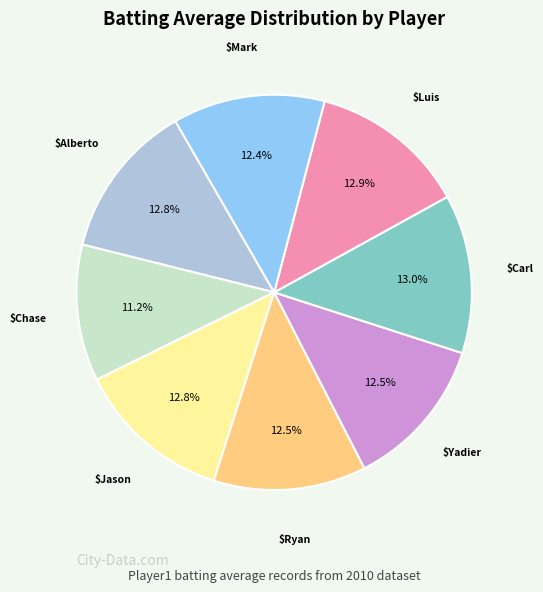

Is there any slice that represents more than half of the pie?

No